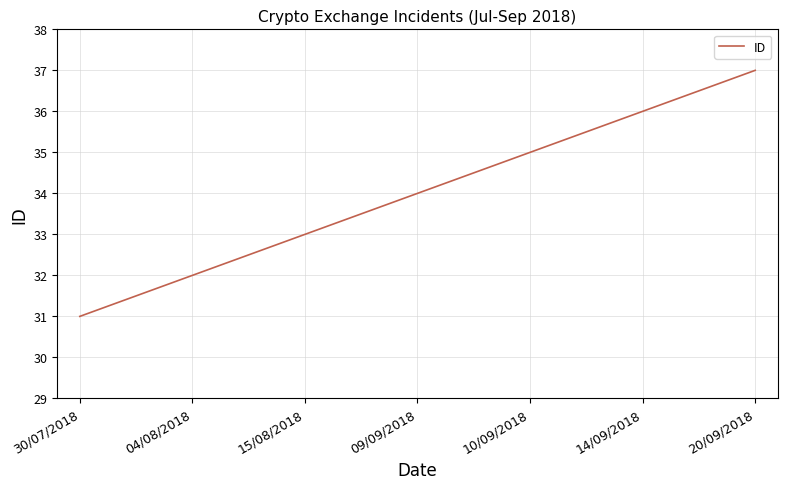

What is the sum of the values at 09/09/2018 and 14/09/2018?

70